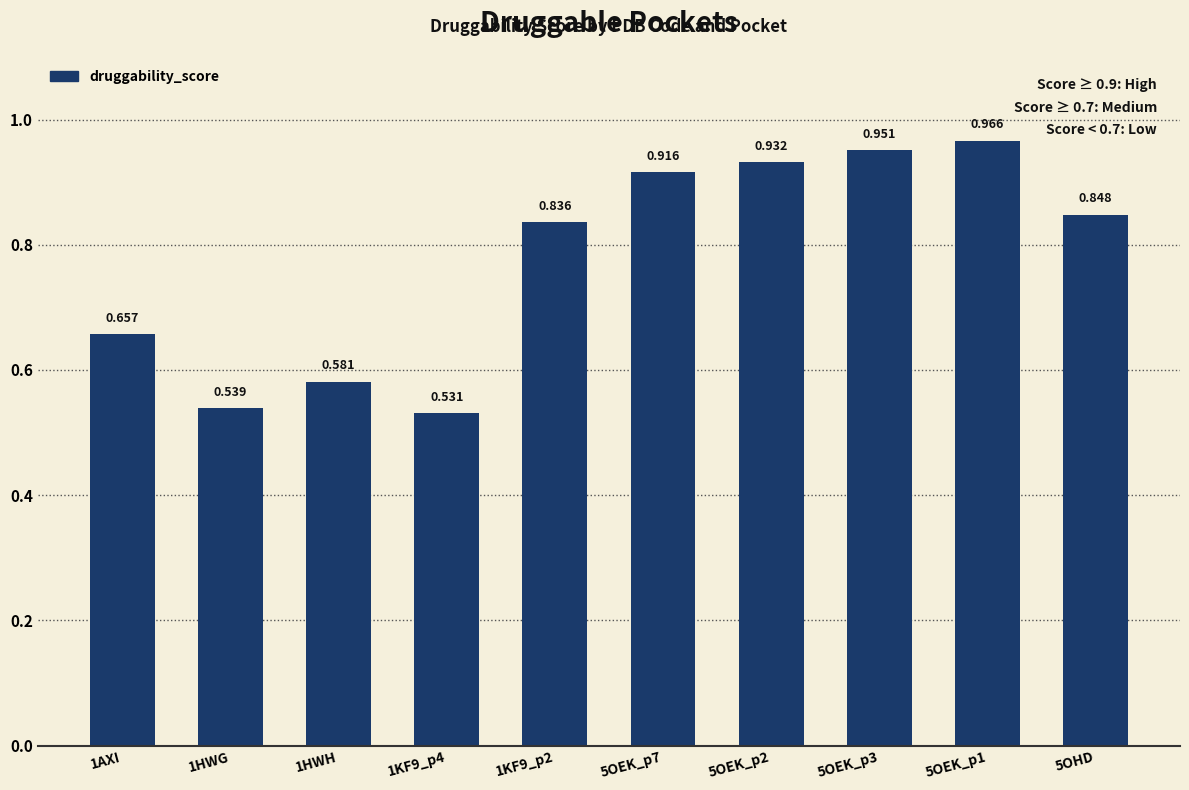

Count the number of data series in this chart.

1